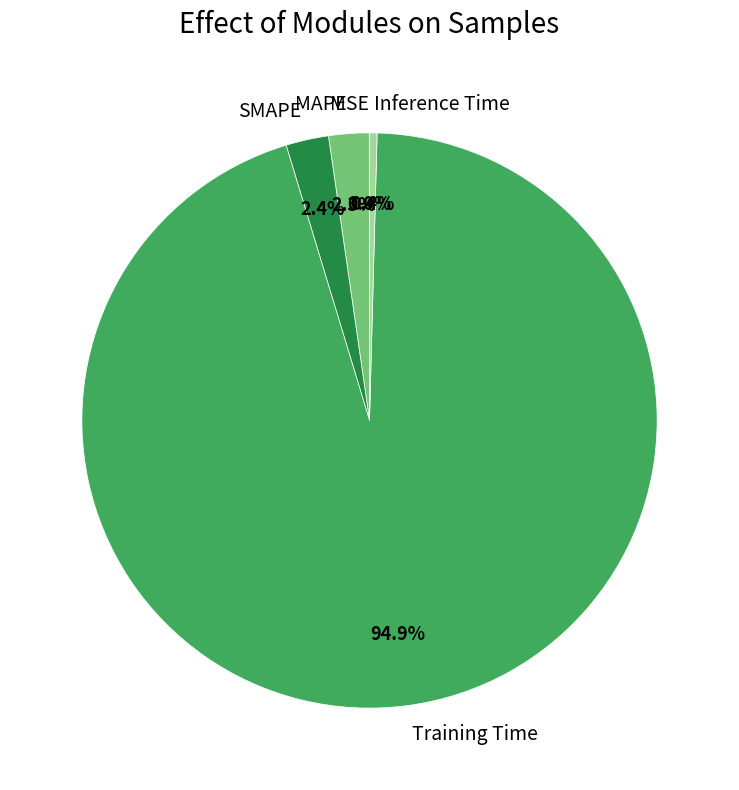

What is the largest slice in the pie chart?

Training Time